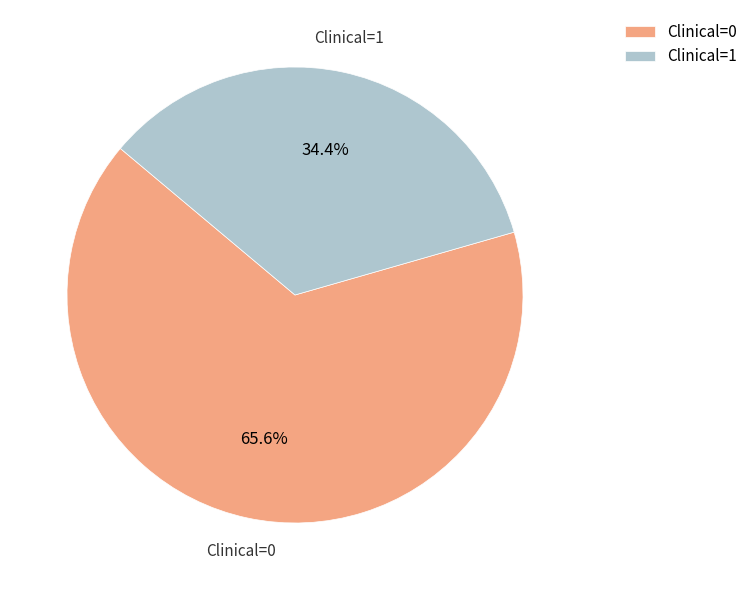

To the nearest percent, what portion does Clinical=0 represent?

66%